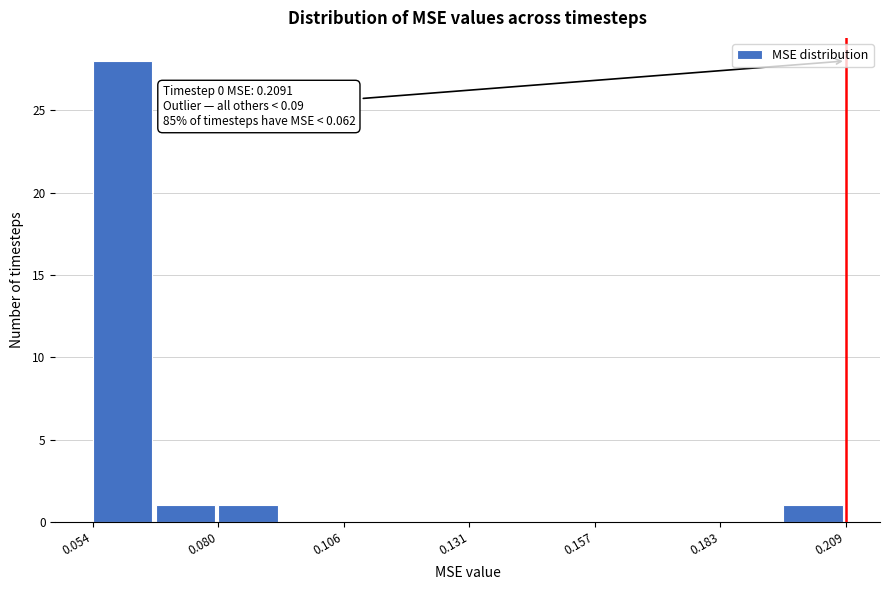

Around what value on the x-axis is the tallest bar? Give the approximate position of its centre, as read against the axis.

0.060